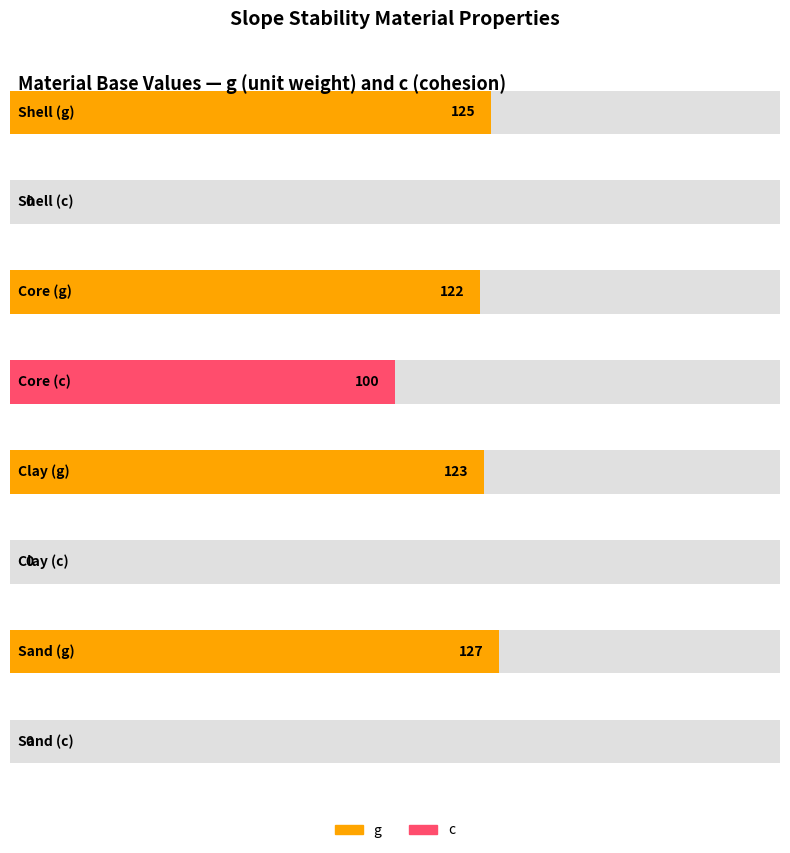

What is the average value of the g series?

124